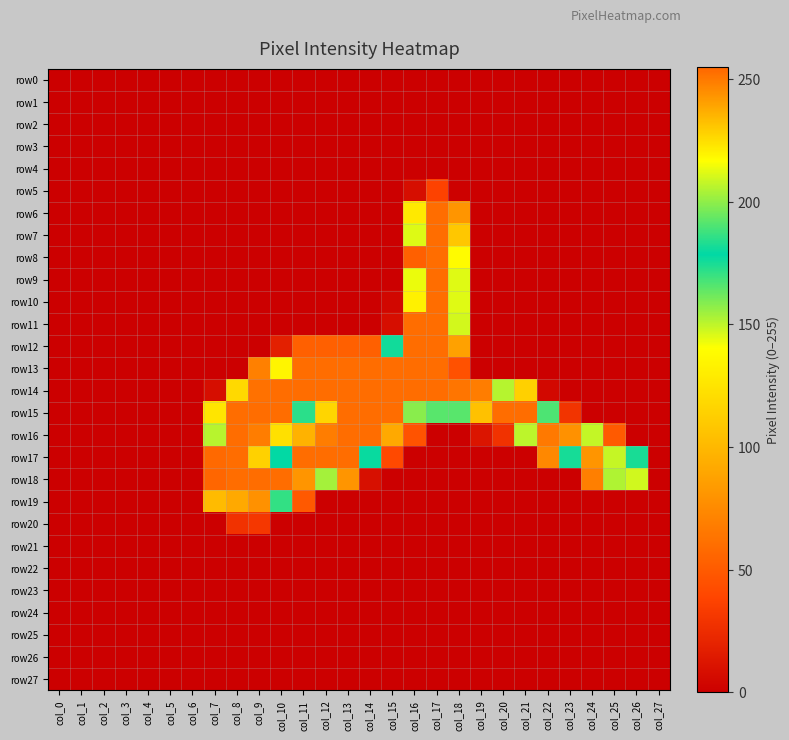

Reading left to right, extract all data points from this chart.

row0: col_0=0	col_1=0	col_2=0	col_3=0	col_4=0	col_5=0	col_6=0	col_7=0	col_8=0	col_9=0	col_10=0	col_11=0	col_12=0	col_13=0	col_14=0	col_15=0	col_16=0	col_17=0	col_18=0	col_19=0	col_20=0	col_21=0	col_22=0	col_23=0	col_24=0	col_25=0	col_26=0	col_27=0
row1: col_0=0	col_1=0	col_2=0	col_3=0	col_4=0	col_5=0	col_6=0	col_7=0	col_8=0	col_9=0	col_10=0	col_11=0	col_12=0	col_13=0	col_14=0	col_15=0	col_16=0	col_17=0	col_18=0	col_19=0	col_20=0	col_21=0	col_22=0	col_23=0	col_24=0	col_25=0	col_26=0	col_27=0
row2: col_0=0	col_1=0	col_2=0	col_3=0	col_4=0	col_5=0	col_6=0	col_7=0	col_8=0	col_9=0	col_10=0	col_11=0	col_12=0	col_13=0	col_14=0	col_15=0	col_16=0	col_17=0	col_18=0	col_19=0	col_20=0	col_21=0	col_22=0	col_23=0	col_24=0	col_25=0	col_26=0	col_27=0
row3: col_0=0	col_1=0	col_2=0	col_3=0	col_4=0	col_5=0	col_6=0	col_7=0	col_8=0	col_9=0	col_10=0	col_11=0	col_12=0	col_13=0	col_14=0	col_15=0	col_16=0	col_17=0	col_18=0	col_19=0	col_20=0	col_21=0	col_22=0	col_23=0	col_24=0	col_25=0	col_26=0	col_27=0
row4: col_0=0	col_1=0	col_2=0	col_3=0	col_4=0	col_5=0	col_6=0	col_7=0	col_8=0	col_9=0	col_10=0	col_11=0	col_12=0	col_13=0	col_14=0	col_15=0	col_16=0	col_17=0	col_18=0	col_19=0	col_20=0	col_21=0	col_22=0	col_23=0	col_24=0	col_25=0	col_26=0	col_27=0
row5: col_0=0	col_1=0	col_2=0	col_3=0	col_4=0	col_5=0	col_6=0	col_7=0	col_8=0	col_9=0	col_10=0	col_11=0	col_12=0	col_13=0	col_14=0	col_15=0	col_16=8	col_17=37	col_18=1	col_19=0	col_20=0	col_21=0	col_22=0	col_23=0	col_24=0	col_25=0	col_26=0	col_27=0
row6: col_0=0	col_1=0	col_2=0	col_3=0	col_4=0	col_5=0	col_6=0	col_7=0	col_8=0	col_9=0	col_10=0	col_11=0	col_12=0	col_13=0	col_14=0	col_15=0	col_16=128	col_17=253	col_18=81	col_19=0	col_20=0	col_21=0	col_22=0	col_23=0	col_24=0	col_25=0	col_26=0	col_27=0
row7: col_0=0	col_1=0	col_2=0	col_3=0	col_4=0	col_5=0	col_6=0	col_7=0	col_8=0	col_9=0	col_10=0	col_11=0	col_12=0	col_13=0	col_14=0	col_15=0	col_16=145	col_17=253	col_18=109	col_19=0	col_20=0	col_21=0	col_22=0	col_23=0	col_24=0	col_25=0	col_26=0	col_27=0
row8: col_0=0	col_1=0	col_2=0	col_3=0	col_4=0	col_5=0	col_6=0	col_7=0	col_8=0	col_9=0	col_10=0	col_11=0	col_12=0	col_13=0	col_14=0	col_15=0	col_16=53	col_17=253	col_18=138	col_19=0	col_20=0	col_21=0	col_22=0	col_23=0	col_24=0	col_25=0	col_26=0	col_27=0
row9: col_0=0	col_1=0	col_2=0	col_3=0	col_4=0	col_5=0	col_6=0	col_7=0	col_8=0	col_9=0	col_10=0	col_11=0	col_12=0	col_13=0	col_14=0	col_15=0	col_16=143	col_17=253	col_18=212	col_19=0	col_20=0	col_21=0	col_22=0	col_23=0	col_24=0	col_25=0	col_26=0	col_27=0
row10: col_0=0	col_1=0	col_2=0	col_3=0	col_4=0	col_5=0	col_6=0	col_7=0	col_8=0	col_9=0	col_10=0	col_11=0	col_12=0	col_13=0	col_14=0	col_15=4	col_16=220	col_17=253	col_18=212	col_19=0	col_20=0	col_21=0	col_22=0	col_23=0	col_24=0	col_25=0	col_26=0	col_27=0
row11: col_0=0	col_1=0	col_2=0	col_3=0	col_4=0	col_5=0	col_6=0	col_7=0	col_8=0	col_9=0	col_10=0	col_11=0	col_12=0	col_13=0	col_14=0	col_15=8	col_16=253	col_17=253	col_18=210	col_19=0	col_20=0	col_21=0	col_22=0	col_23=0	col_24=0	col_25=0	col_26=0	col_27=0
row12: col_0=0	col_1=0	col_2=0	col_3=0	col_4=0	col_5=0	col_6=0	col_7=0	col_8=0	col_9=0	col_10=18	col_11=53	col_12=53	col_13=53	col_14=53	col_15=181	col_16=253	col_17=253	col_18=87	col_19=0	col_20=0	col_21=0	col_22=0	col_23=0	col_24=0	col_25=0	col_26=0	col_27=0
row13: col_0=0	col_1=0	col_2=0	col_3=0	col_4=0	col_5=0	col_6=0	col_7=0	col_8=0	col_9=70	col_10=219	col_11=253	col_12=253	col_13=253	col_14=253	col_15=253	col_16=253	col_17=253	col_18=45	col_19=0	col_20=0	col_21=0	col_22=0	col_23=0	col_24=0	col_25=0	col_26=0	col_27=0
row14: col_0=0	col_1=0	col_2=0	col_3=0	col_4=0	col_5=0	col_6=0	col_7=8	col_8=119	col_9=252	col_10=253	col_11=253	col_12=253	col_13=253	col_14=253	col_15=253	col_16=253	col_17=253	col_18=251	col_19=249	col_20=151	col_21=114	col_22=5	col_23=0	col_24=0	col_25=0	col_26=0	col_27=0
row15: col_0=0	col_1=0	col_2=0	col_3=0	col_4=0	col_5=0	col_6=0	col_7=126	col_8=253	col_9=253	col_10=253	col_11=172	col_12=227	col_13=253	col_14=253	col_15=253	col_16=199	col_17=165	col_18=165	col_19=232	col_20=253	col_21=253	col_22=190	col_23=29	col_24=0	col_25=0	col_26=0	col_27=0
row16: col_0=0	col_1=0	col_2=0	col_3=0	col_4=0	col_5=0	col_6=0	col_7=206	col_8=253	col_9=249	col_10=123	col_11=97	col_12=249	col_13=253	col_14=253	col_15=238	col_16=46	col_17=0	col_18=0	col_19=12	col_20=28	col_21=150	col_22=250	col_23=244	col_24=149	col_25=50	col_26=0	col_27=0
row17: col_0=0	col_1=0	col_2=0	col_3=0	col_4=0	col_5=0	col_6=0	col_7=254	col_8=253	col_9=228	col_10=178	col_11=253	col_12=253	col_13=253	col_14=177	col_15=41	col_16=0	col_17=0	col_18=0	col_19=0	col_20=0	col_21=0	col_22=74	col_23=175	col_24=243	col_25=208	col_26=182	col_27=0
row18: col_0=0	col_1=0	col_2=0	col_3=0	col_4=0	col_5=0	col_6=0	col_7=255	col_8=253	col_9=253	col_10=253	col_11=243	col_12=203	col_13=81	col_14=9	col_15=0	col_16=0	col_17=0	col_18=0	col_19=0	col_20=0	col_21=0	col_22=0	col_23=0	col_24=69	col_25=152	col_26=147	col_27=0
row19: col_0=0	col_1=0	col_2=0	col_3=0	col_4=0	col_5=0	col_6=0	col_7=102	col_8=238	col_9=244	col_10=186	col_11=49	col_12=0	col_13=0	col_14=0	col_15=0	col_16=0	col_17=0	col_18=0	col_19=0	col_20=0	col_21=0	col_22=0	col_23=0	col_24=0	col_25=0	col_26=0	col_27=0
row20: col_0=0	col_1=0	col_2=0	col_3=0	col_4=0	col_5=0	col_6=0	col_7=0	col_8=28	col_9=31	col_10=0	col_11=0	col_12=0	col_13=0	col_14=0	col_15=0	col_16=0	col_17=0	col_18=0	col_19=0	col_20=0	col_21=0	col_22=0	col_23=0	col_24=0	col_25=0	col_26=0	col_27=0
row21: col_0=0	col_1=0	col_2=0	col_3=0	col_4=0	col_5=0	col_6=0	col_7=0	col_8=0	col_9=0	col_10=0	col_11=0	col_12=0	col_13=0	col_14=0	col_15=0	col_16=0	col_17=0	col_18=0	col_19=0	col_20=0	col_21=0	col_22=0	col_23=0	col_24=0	col_25=0	col_26=0	col_27=0
row22: col_0=0	col_1=0	col_2=0	col_3=0	col_4=0	col_5=0	col_6=0	col_7=0	col_8=0	col_9=0	col_10=0	col_11=0	col_12=0	col_13=0	col_14=0	col_15=0	col_16=0	col_17=0	col_18=0	col_19=0	col_20=0	col_21=0	col_22=0	col_23=0	col_24=0	col_25=0	col_26=0	col_27=0
row23: col_0=0	col_1=0	col_2=0	col_3=0	col_4=0	col_5=0	col_6=0	col_7=0	col_8=0	col_9=0	col_10=0	col_11=0	col_12=0	col_13=0	col_14=0	col_15=0	col_16=0	col_17=0	col_18=0	col_19=0	col_20=0	col_21=0	col_22=0	col_23=0	col_24=0	col_25=0	col_26=0	col_27=0
row24: col_0=0	col_1=0	col_2=0	col_3=0	col_4=0	col_5=0	col_6=0	col_7=0	col_8=0	col_9=0	col_10=0	col_11=0	col_12=0	col_13=0	col_14=0	col_15=0	col_16=0	col_17=0	col_18=0	col_19=0	col_20=0	col_21=0	col_22=0	col_23=0	col_24=0	col_25=0	col_26=0	col_27=0
row25: col_0=0	col_1=0	col_2=0	col_3=0	col_4=0	col_5=0	col_6=0	col_7=0	col_8=0	col_9=0	col_10=0	col_11=0	col_12=0	col_13=0	col_14=0	col_15=0	col_16=0	col_17=0	col_18=0	col_19=0	col_20=0	col_21=0	col_22=0	col_23=0	col_24=0	col_25=0	col_26=0	col_27=0
row26: col_0=0	col_1=0	col_2=0	col_3=0	col_4=0	col_5=0	col_6=0	col_7=0	col_8=0	col_9=0	col_10=0	col_11=0	col_12=0	col_13=0	col_14=0	col_15=0	col_16=0	col_17=0	col_18=0	col_19=0	col_20=0	col_21=0	col_22=0	col_23=0	col_24=0	col_25=0	col_26=0	col_27=0
row27: col_0=0	col_1=0	col_2=0	col_3=0	col_4=0	col_5=0	col_6=0	col_7=0	col_8=0	col_9=0	col_10=0	col_11=0	col_12=0	col_13=0	col_14=0	col_15=0	col_16=0	col_17=0	col_18=0	col_19=0	col_20=0	col_21=0	col_22=0	col_23=0	col_24=0	col_25=0	col_26=0	col_27=0